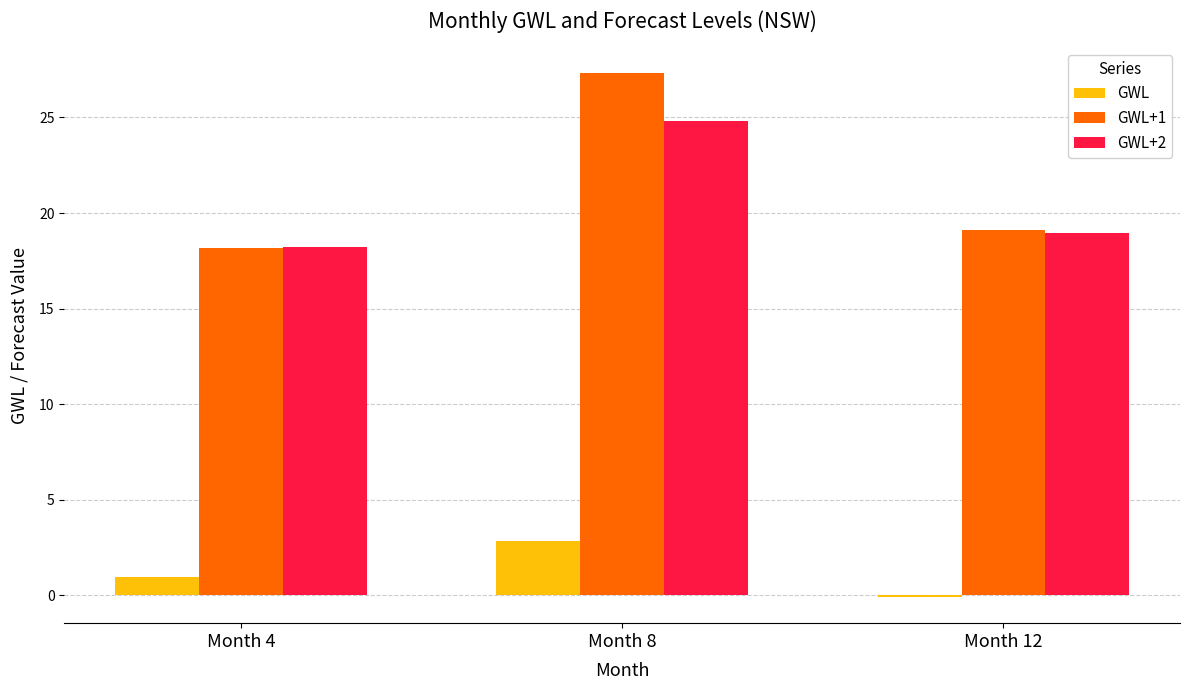

Is it true that GWL equals -0.1 at Month 12?

True